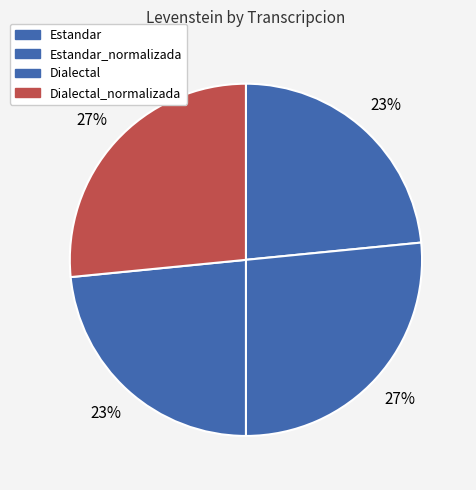

To the nearest percent, what is the average slice percentage?

25%